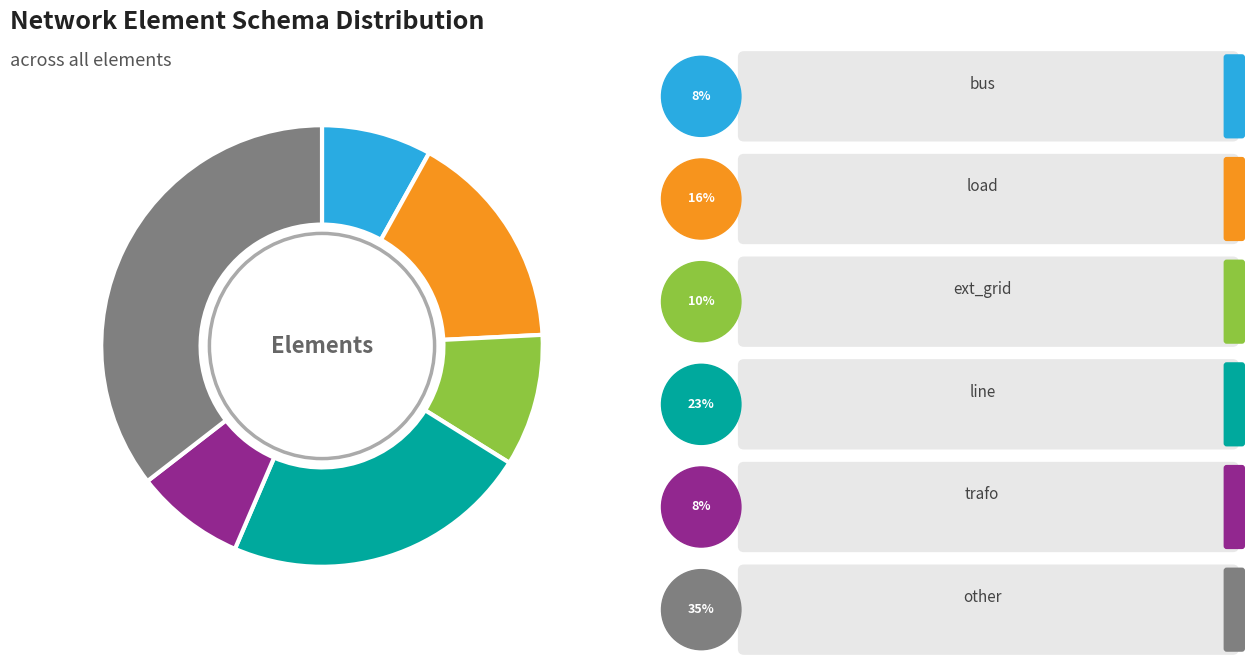

Is there a majority slice in this chart?

No